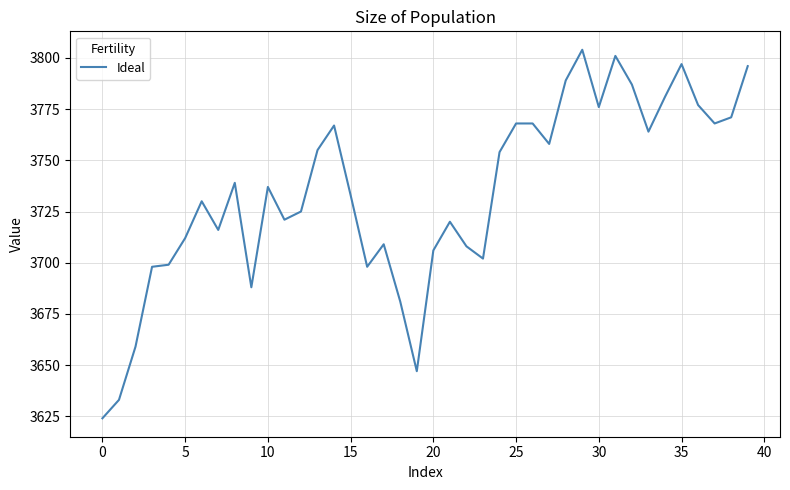

What is the maximum value shown in the chart?

3804